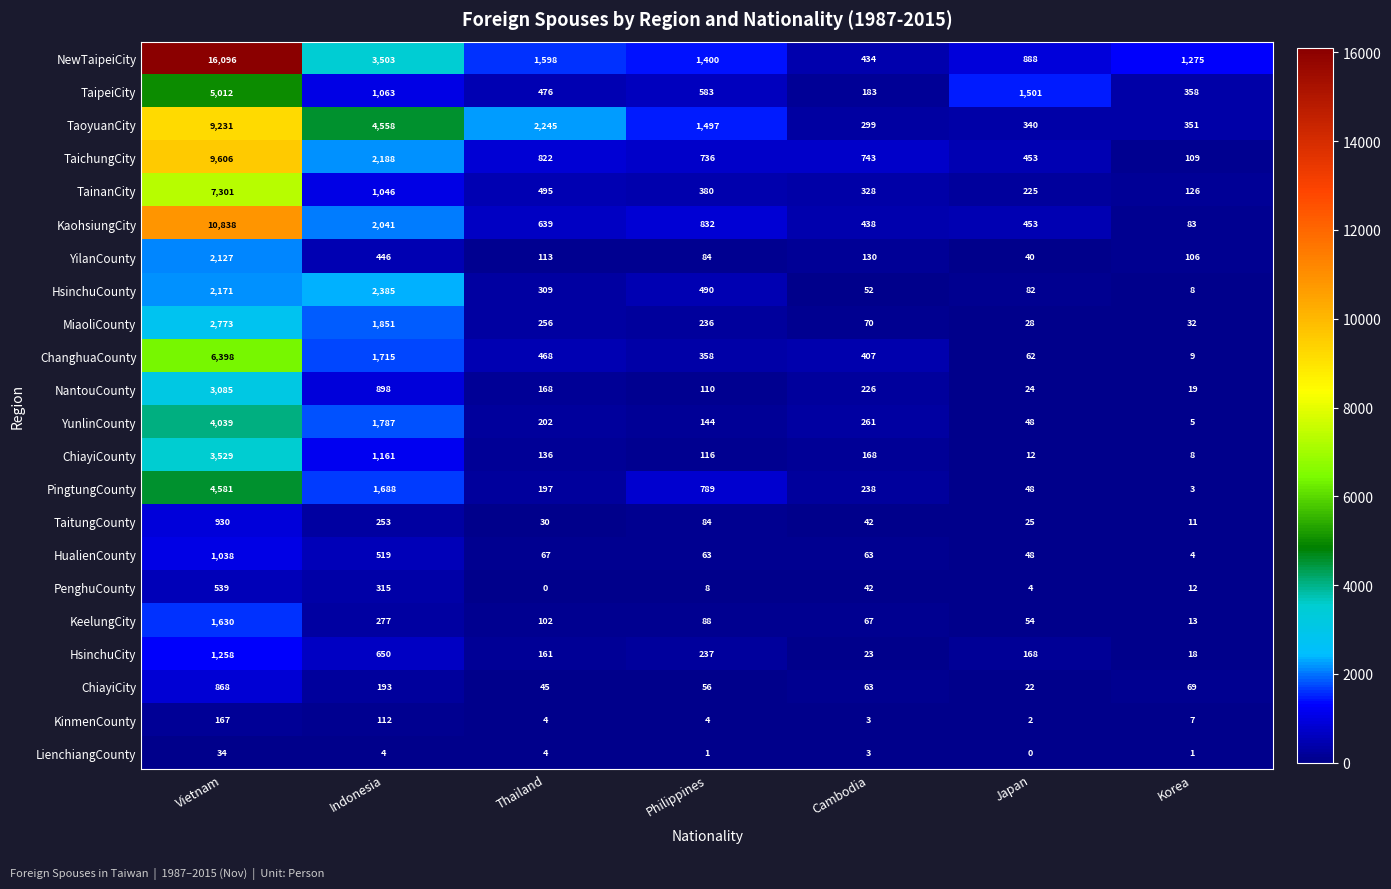

Count the number of categories in the chart.

7